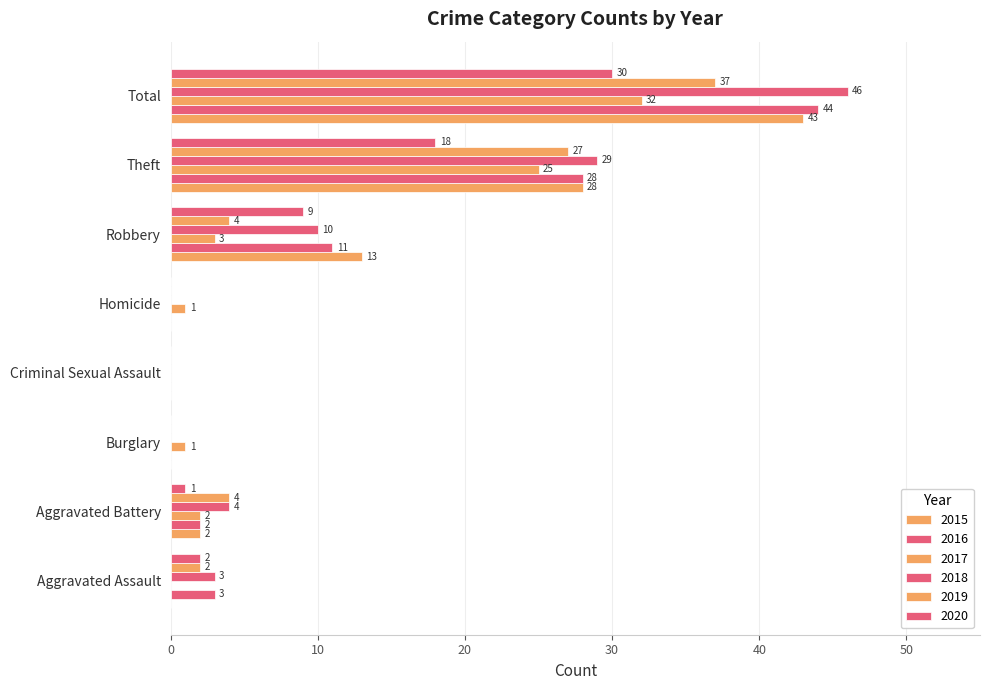

Reading left to right, what are all the values shown in this chart?

2015: 0	2	0	0	0	13	28	43
2016: 3	2	0	0	0	11	28	44
2017: 0	2	1	0	1	3	25	32
2018: 3	4	0	0	0	10	29	46
2019: 2	4	0	0	0	4	27	37
2020: 2	1	0	0	0	9	18	30